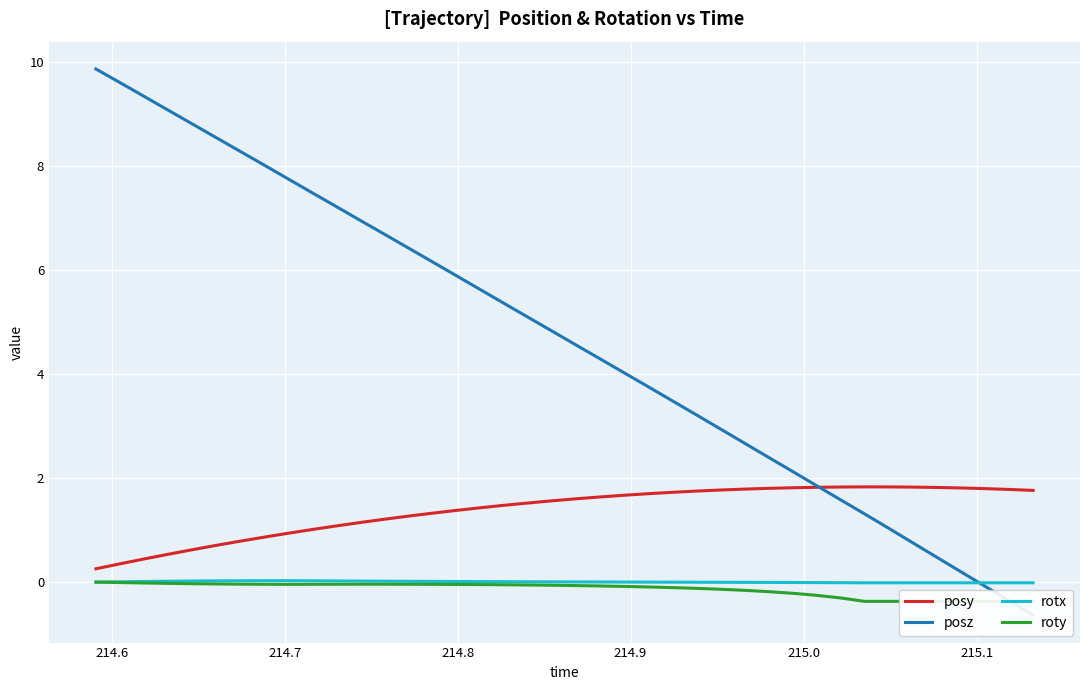

What is the highest value of the posy series?

1.8